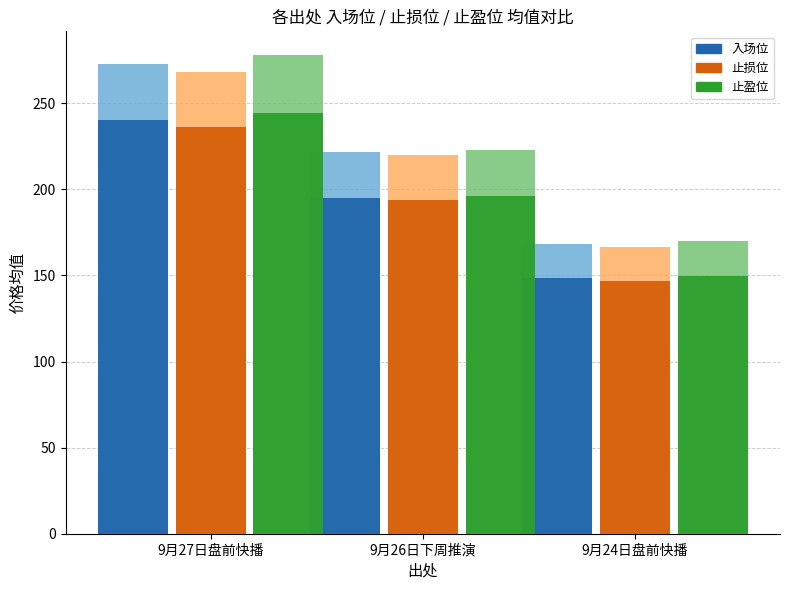

What is the average value of the 入场位 series?

194.5